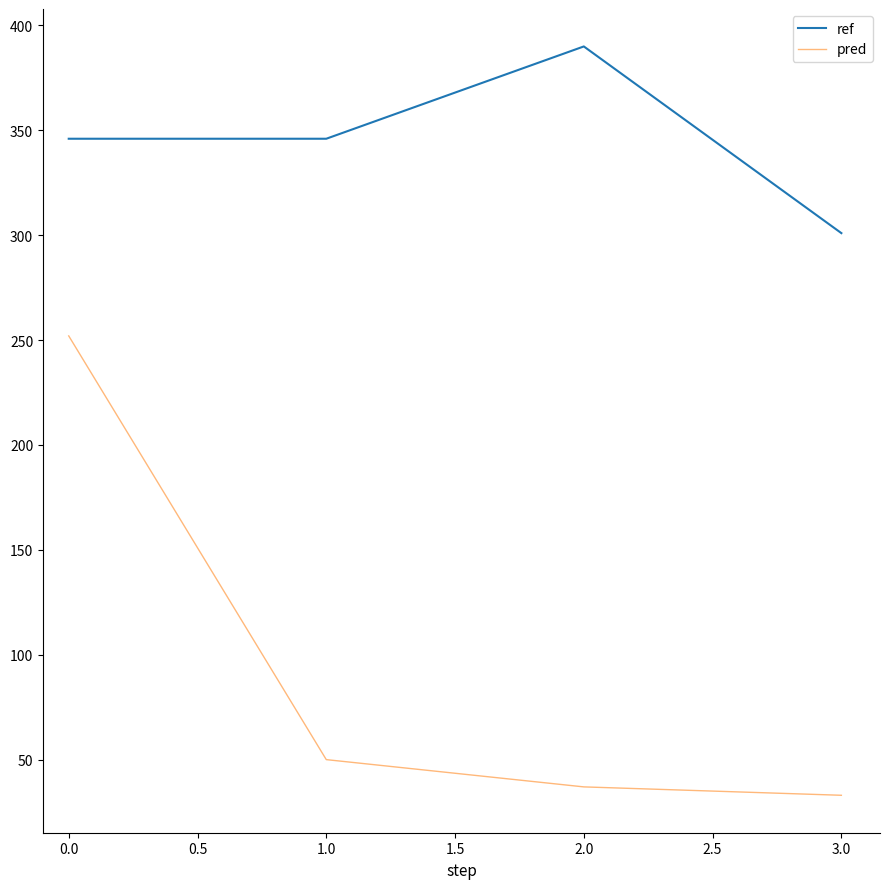

At which label does ref reach its peak?

2.0